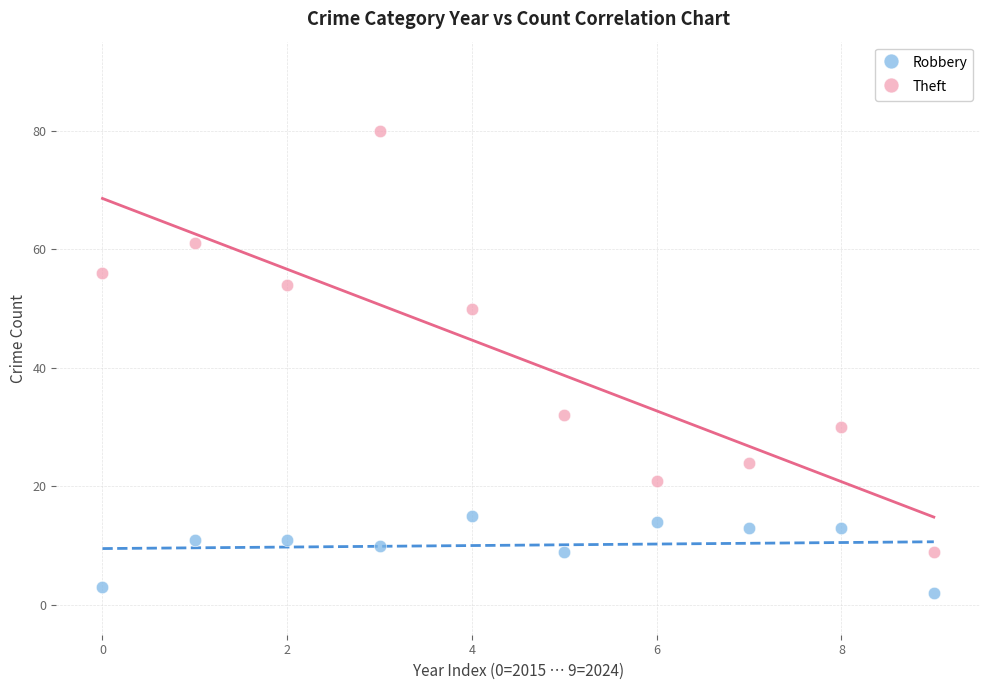

In the Theft series, what Y value is closest to 44?

50